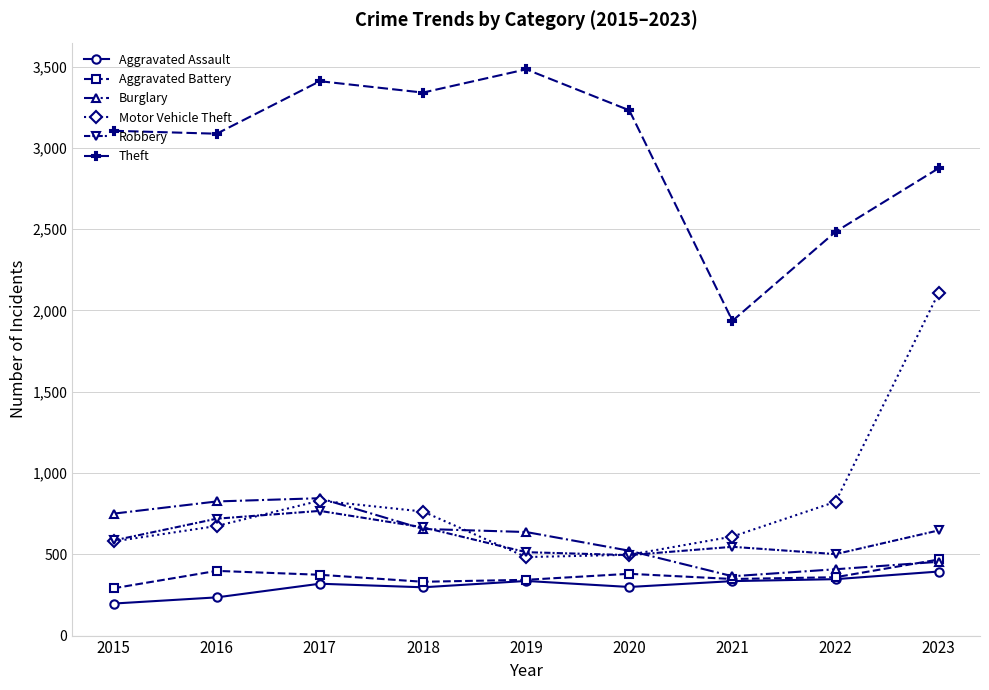

What is the value of the Burglary point at the 7th from the left?

365